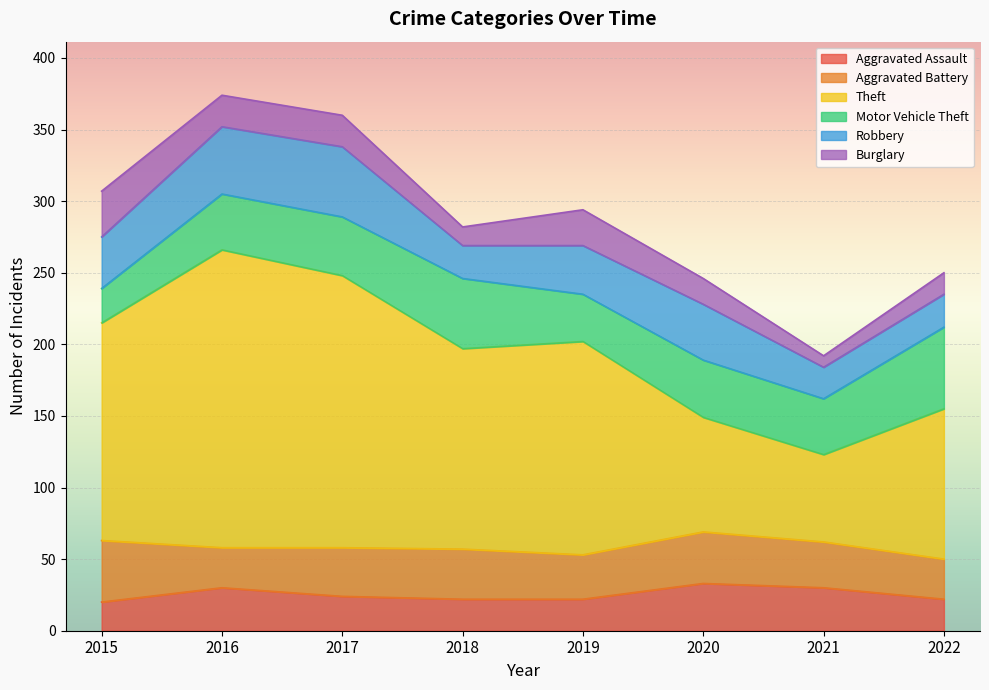

At which category is the sum across all series the highest?

2016